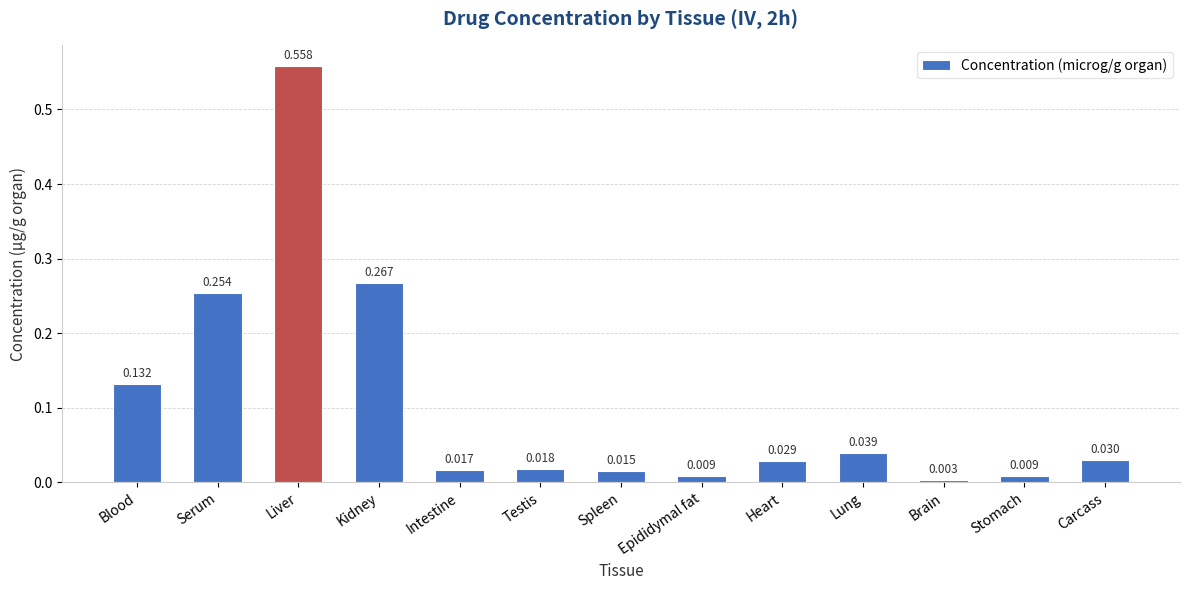

Which category has the highest value across all series?

Liver